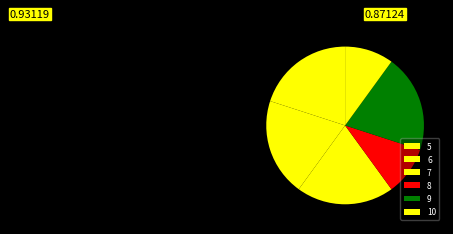

How many slices are in this pie chart?

6